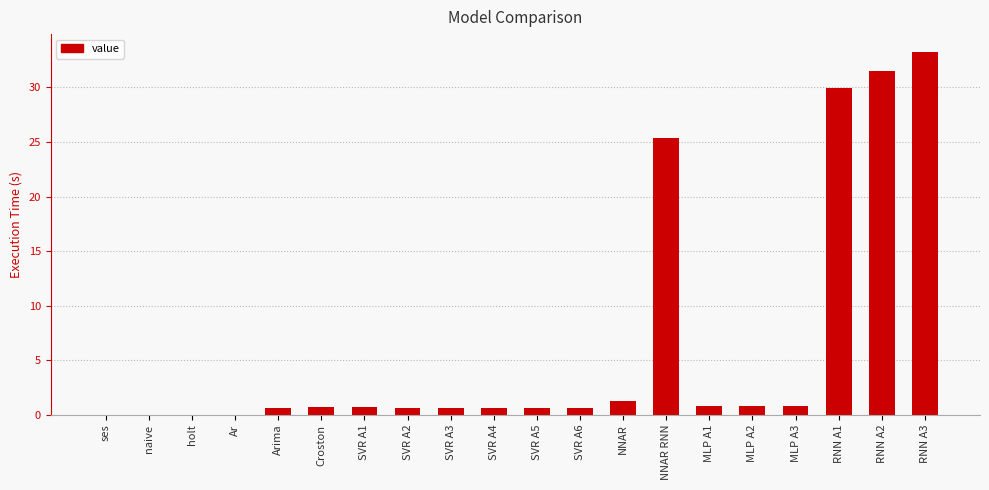

What is the sum of all values?

128.7